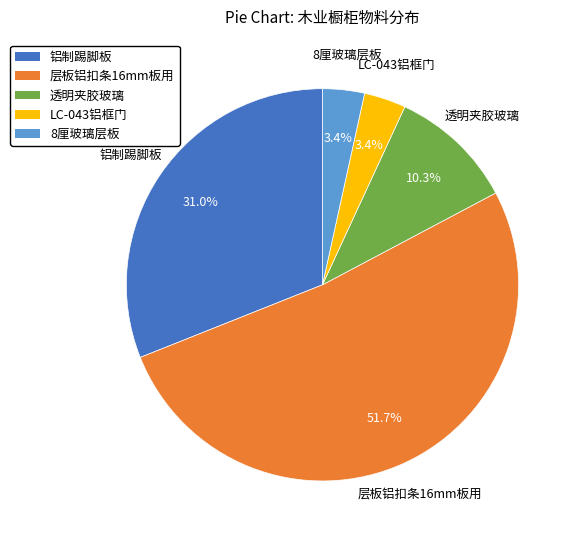

Count the number of slices in the pie.

5